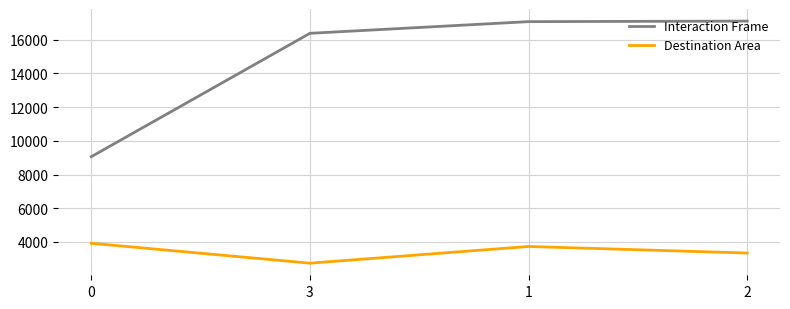

What value does the Interaction Frame series have at 2?

17106.0